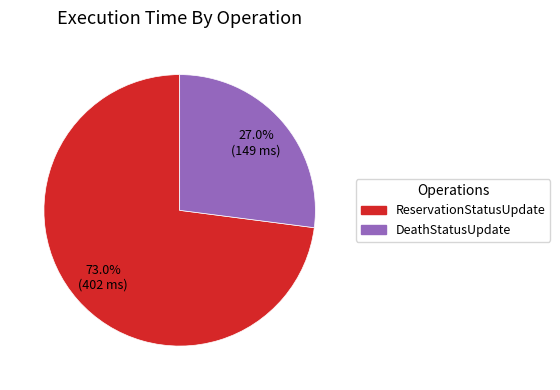

Count the number of slices in the pie.

2